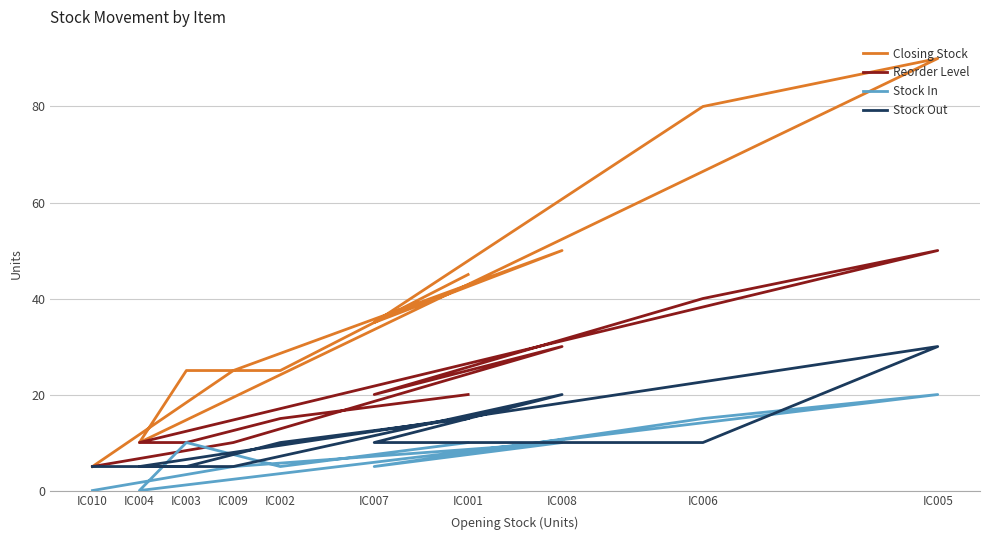

Rank the series at IC006 from highest to lowest value.

Closing Stock, Reorder Level, Stock In, Stock Out